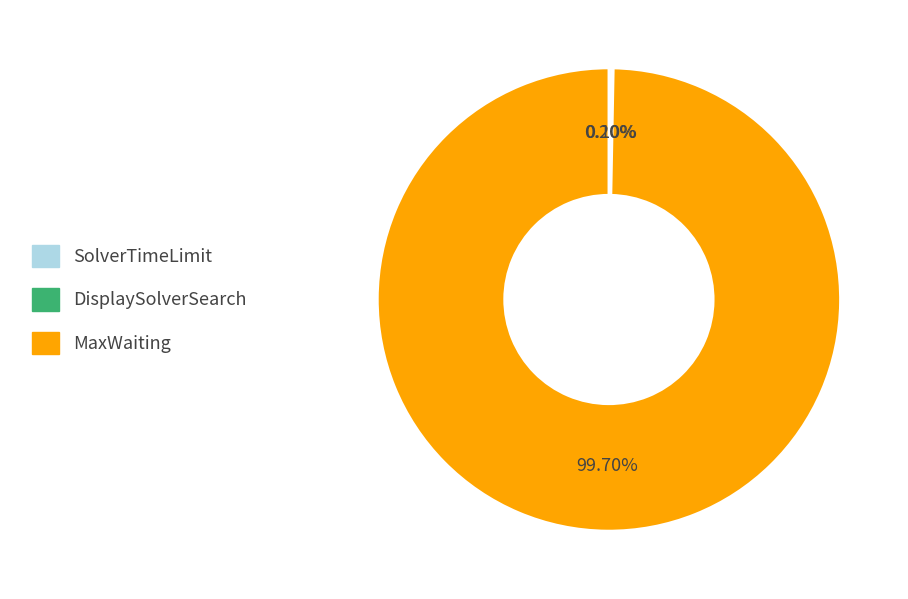

What is the majority slice?

MaxWaiting